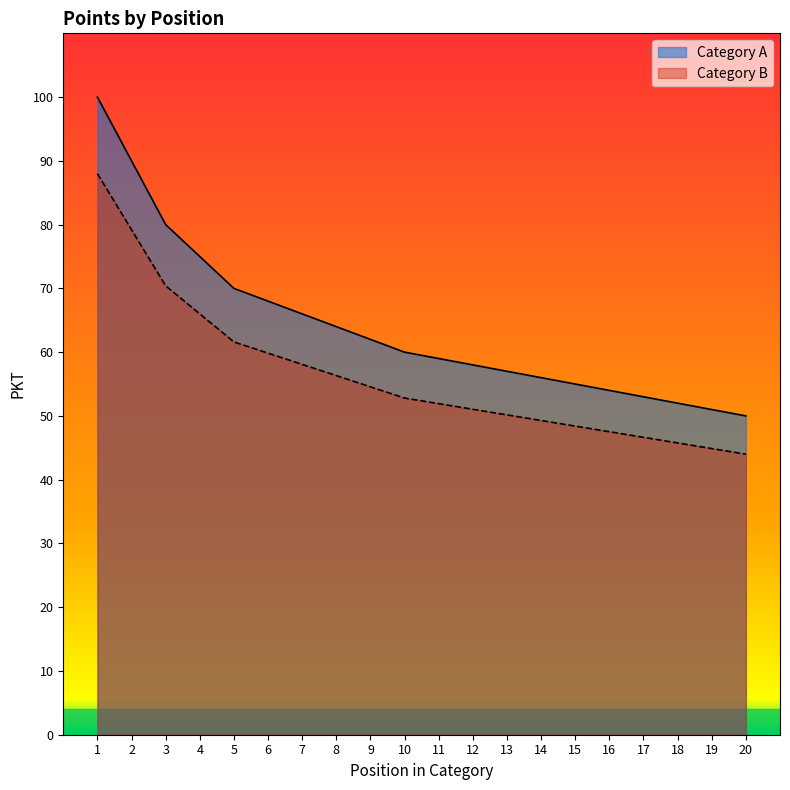

At which category does the chart reach its minimum across all series?

20